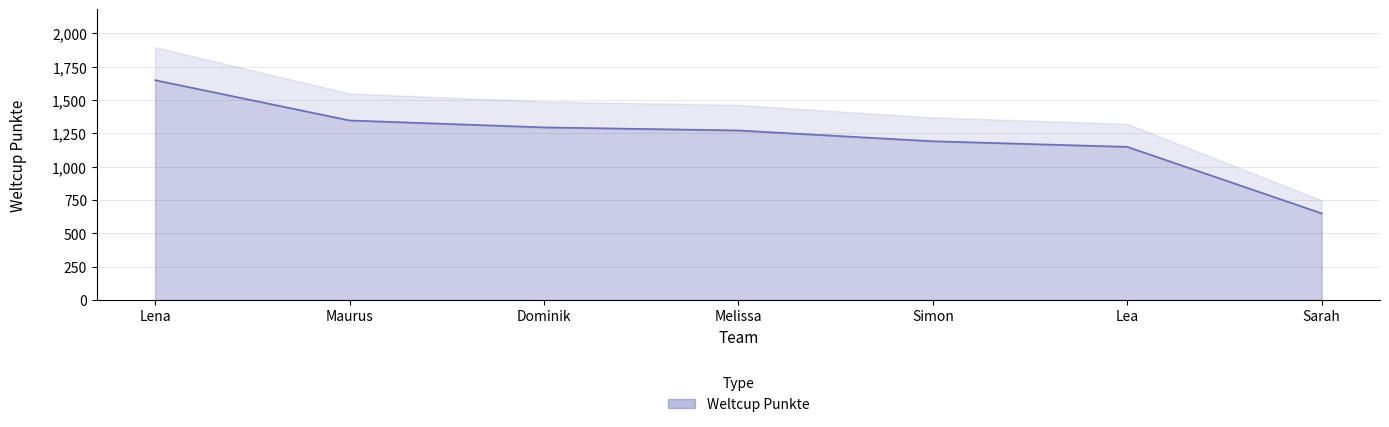

At which label is the value closest to 1149?

Lea